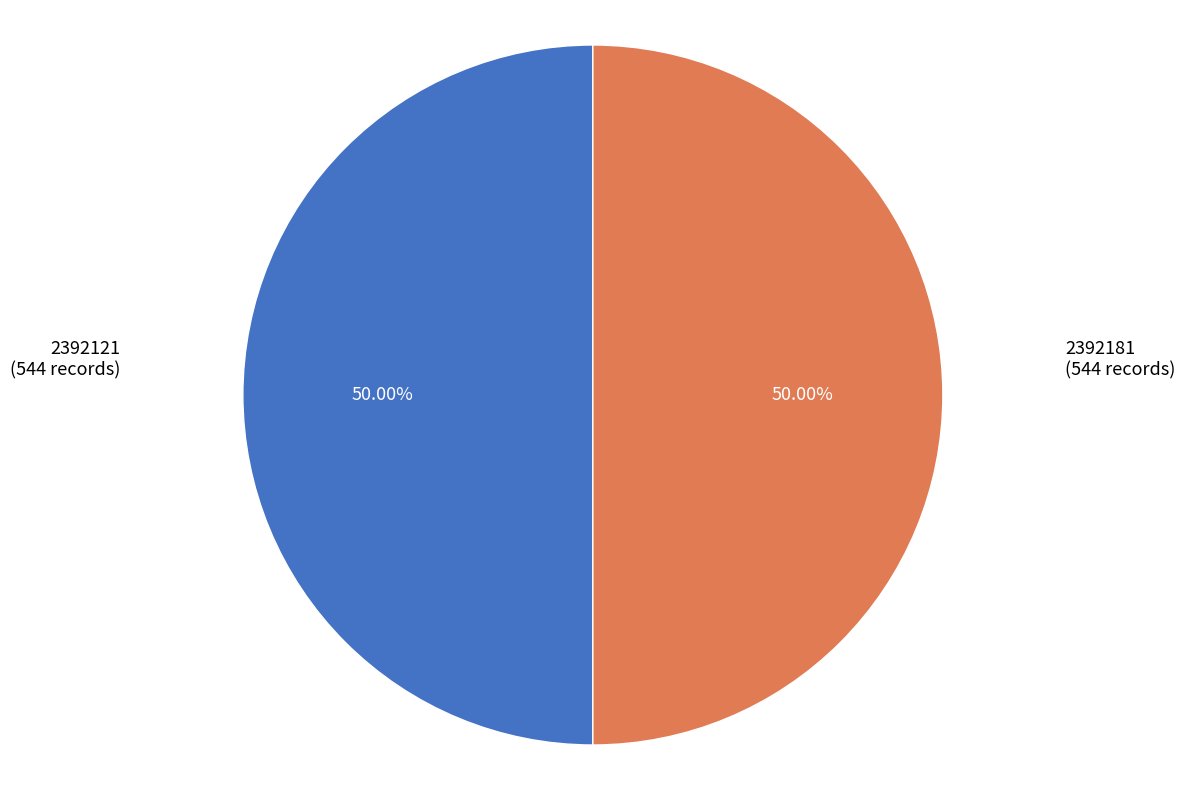

Which slice is the smallest?

2392121